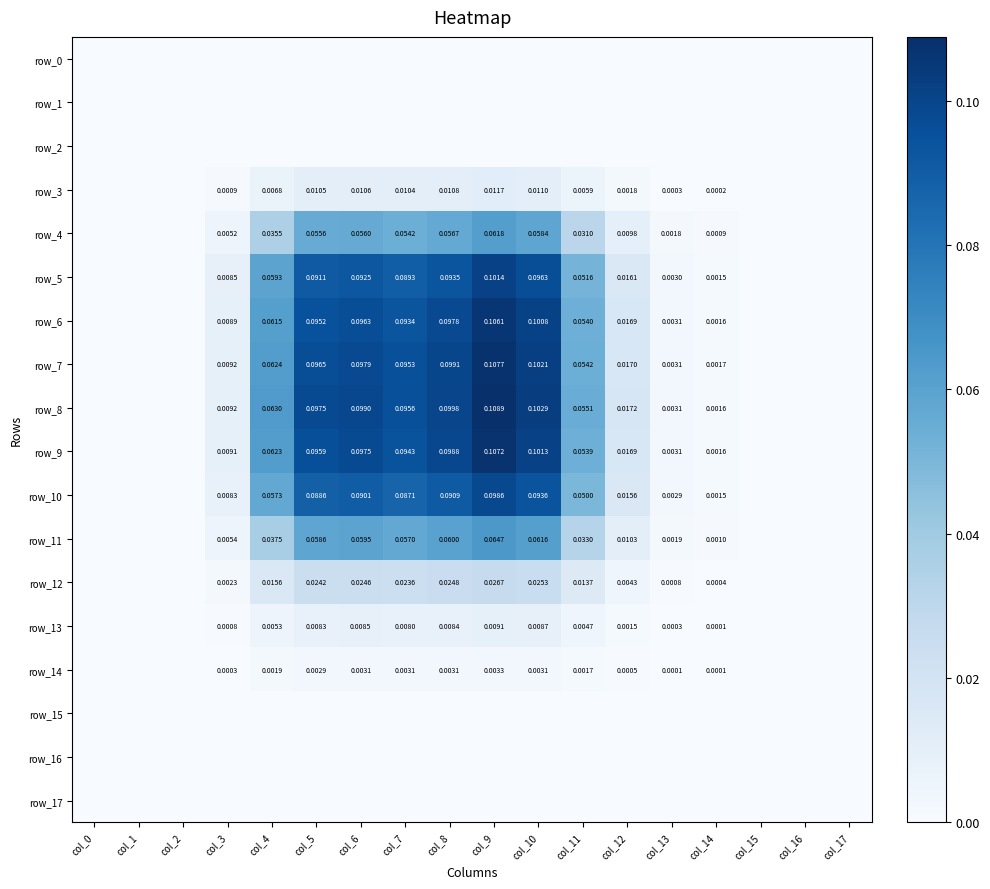

Reading left to right, list all the values displayed in this chart.

row_0: 0.0	0.0	0.0	0.0	0.0	0.0	0.0	0.0	0.0	0.0	0.0	0.0	0.0	0.0	0.0	0.0	0.0	0.0
row_1: 0.0	0.0	0.0	0.0	0.0	0.0	0.0	0.0	0.0	0.0	0.0	0.0	0.0	0.0	0.0	0.0	0.0	0.0
row_2: 0.0	0.0	0.0	0.0	0.0	0.0	0.0	0.0	0.0	0.0	0.0	0.0	0.0	0.0	0.0	0.0	0.0	0.0
row_3: 0.0	0.0	0.0	0.0	0.0	0.0	0.0	0.0	0.0	0.0	0.0	0.0	0.0	0.0	0.0	0.0	0.0	0.0
row_4: 0.0	0.0	0.0	0.0	0.0	0.1	0.1	0.1	0.1	0.1	0.1	0.0	0.0	0.0	0.0	0.0	0.0	0.0
row_5: 0.0	0.0	0.0	0.0	0.1	0.1	0.1	0.1	0.1	0.1	0.1	0.1	0.0	0.0	0.0	0.0	0.0	0.0
row_6: 0.0	0.0	0.0	0.0	0.1	0.1	0.1	0.1	0.1	0.1	0.1	0.1	0.0	0.0	0.0	0.0	0.0	0.0
row_7: 0.0	0.0	0.0	0.0	0.1	0.1	0.1	0.1	0.1	0.1	0.1	0.1	0.0	0.0	0.0	0.0	0.0	0.0
row_8: 0.0	0.0	0.0	0.0	0.1	0.1	0.1	0.1	0.1	0.1	0.1	0.1	0.0	0.0	0.0	0.0	0.0	0.0
row_9: 0.0	0.0	0.0	0.0	0.1	0.1	0.1	0.1	0.1	0.1	0.1	0.1	0.0	0.0	0.0	0.0	0.0	0.0
row_10: 0.0	0.0	0.0	0.0	0.1	0.1	0.1	0.1	0.1	0.1	0.1	0.0	0.0	0.0	0.0	0.0	0.0	0.0
row_11: 0.0	0.0	0.0	0.0	0.0	0.1	0.1	0.1	0.1	0.1	0.1	0.0	0.0	0.0	0.0	0.0	0.0	0.0
row_12: 0.0	0.0	0.0	0.0	0.0	0.0	0.0	0.0	0.0	0.0	0.0	0.0	0.0	0.0	0.0	0.0	0.0	0.0
row_13: 0.0	0.0	0.0	0.0	0.0	0.0	0.0	0.0	0.0	0.0	0.0	0.0	0.0	0.0	0.0	0.0	0.0	0.0
row_14: 0.0	0.0	0.0	0.0	0.0	0.0	0.0	0.0	0.0	0.0	0.0	0.0	0.0	0.0	0.0	0.0	0.0	0.0
row_15: 0.0	0.0	0.0	0.0	0.0	0.0	0.0	0.0	0.0	0.0	0.0	0.0	0.0	0.0	0.0	0.0	0.0	0.0
row_16: 0.0	0.0	0.0	0.0	0.0	0.0	0.0	0.0	0.0	0.0	0.0	0.0	0.0	0.0	0.0	0.0	0.0	0.0
row_17: 0.0	0.0	0.0	0.0	0.0	0.0	0.0	0.0	0.0	0.0	0.0	0.0	0.0	0.0	0.0	0.0	0.0	0.0